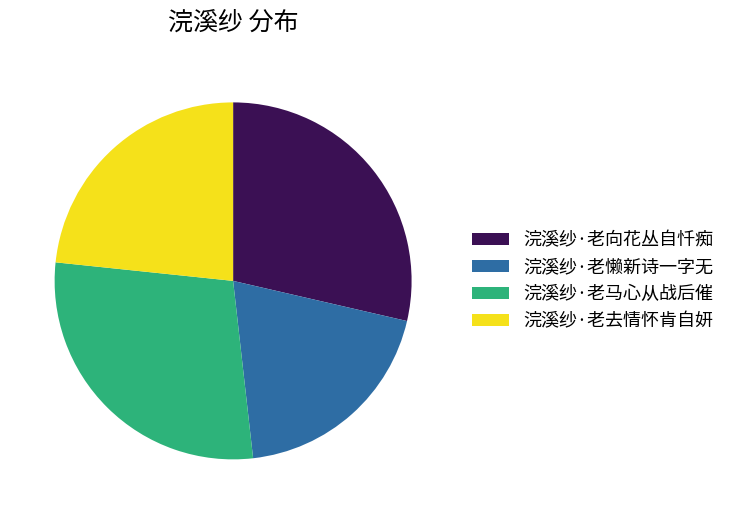

Does 浣溪纱·老懒新诗一字无 represent more than half of the total?

No